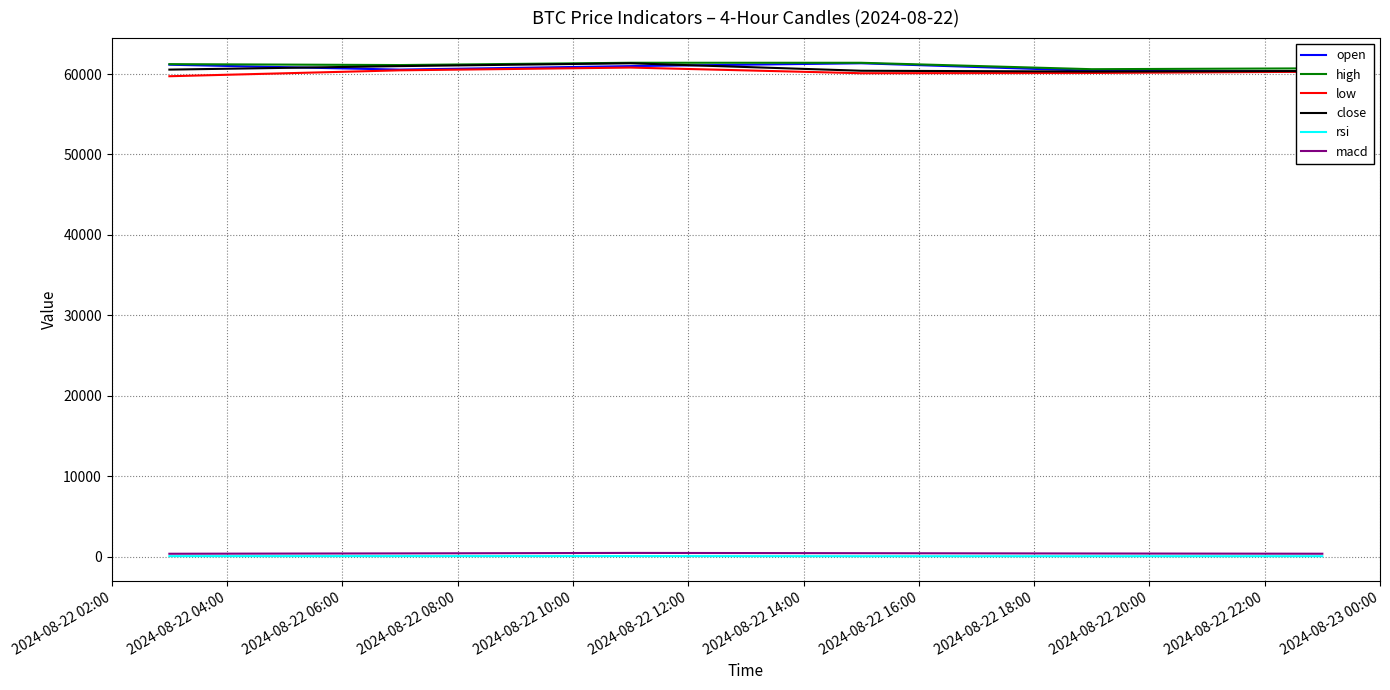

Which series has the largest total across all categories?

high